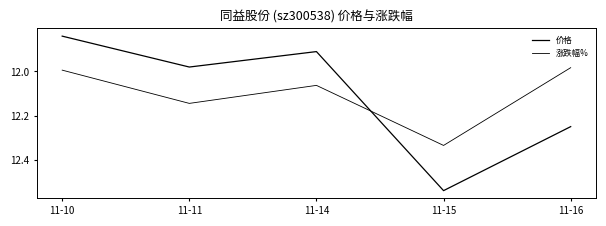

How many values in the 涨跌幅% series are below 12?

2